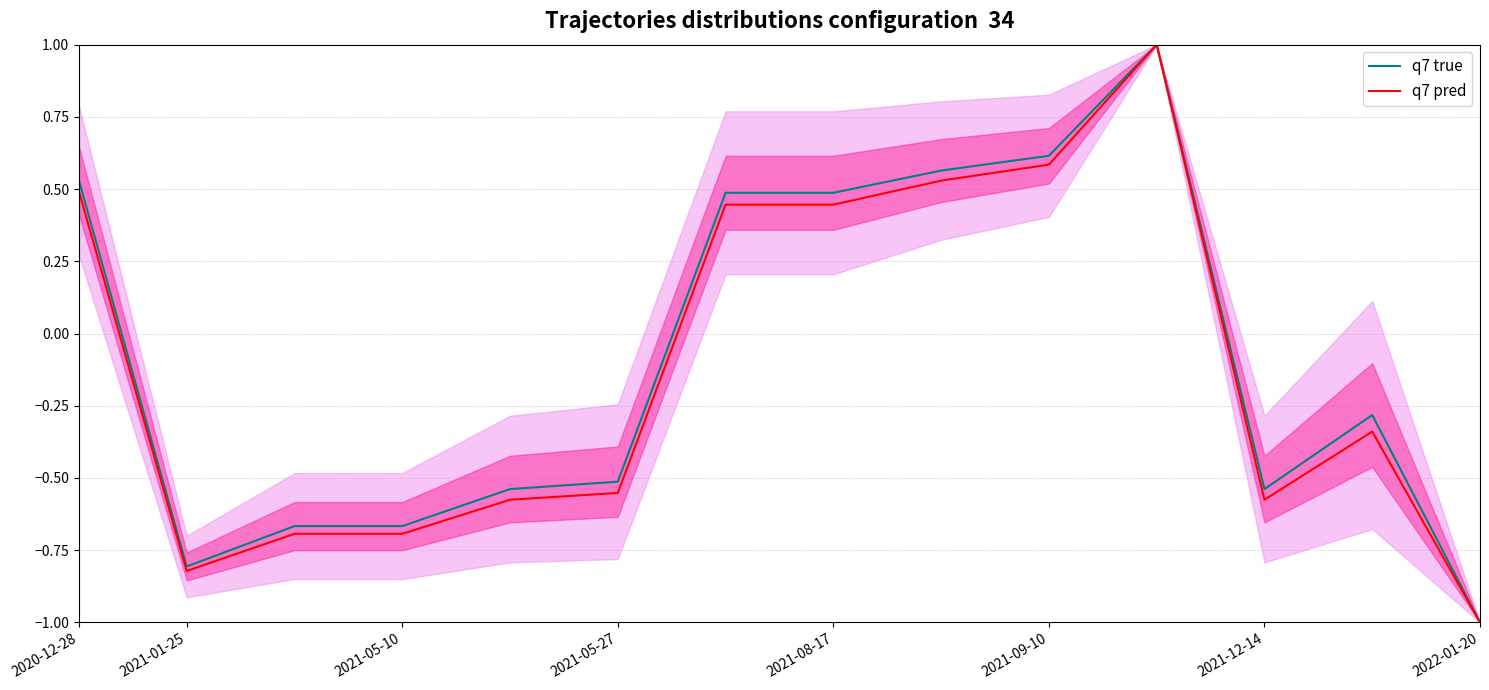

In q7 pred, how many points are lower than both neighbors (excluding endpoints)?

2